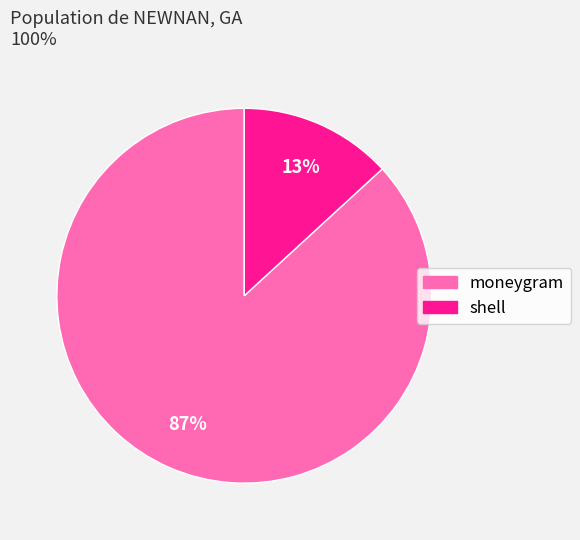

Rank the categories by value from highest to lowest.

moneygram, shell